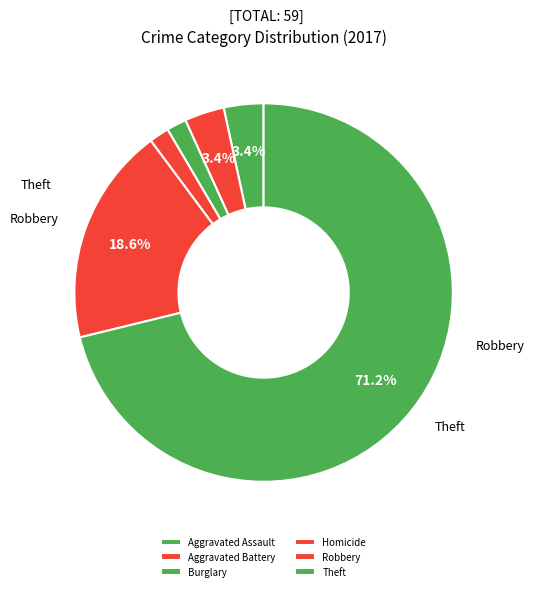

What is the majority slice?

Theft